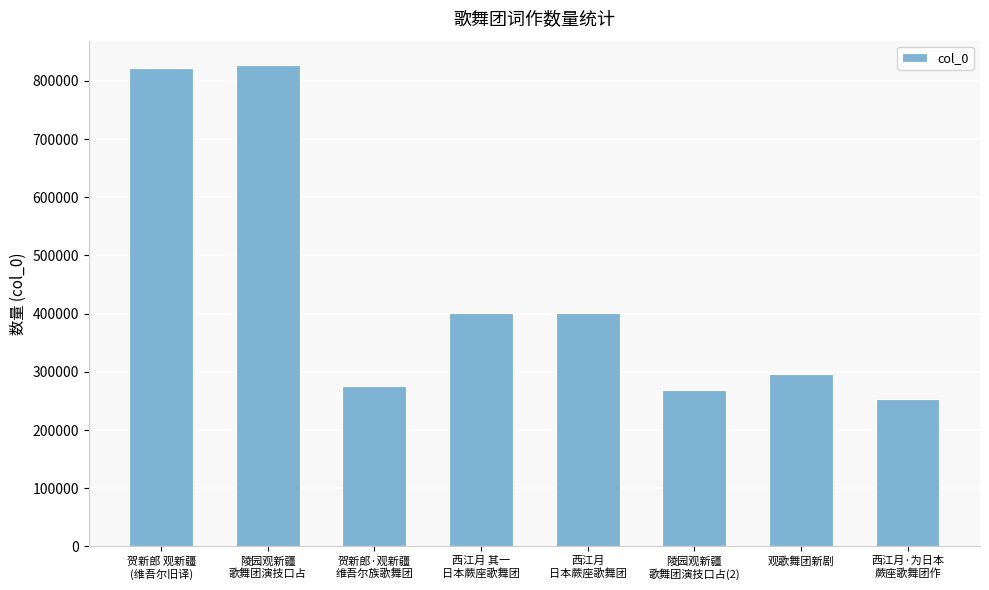

Are the bars horizontal?

No